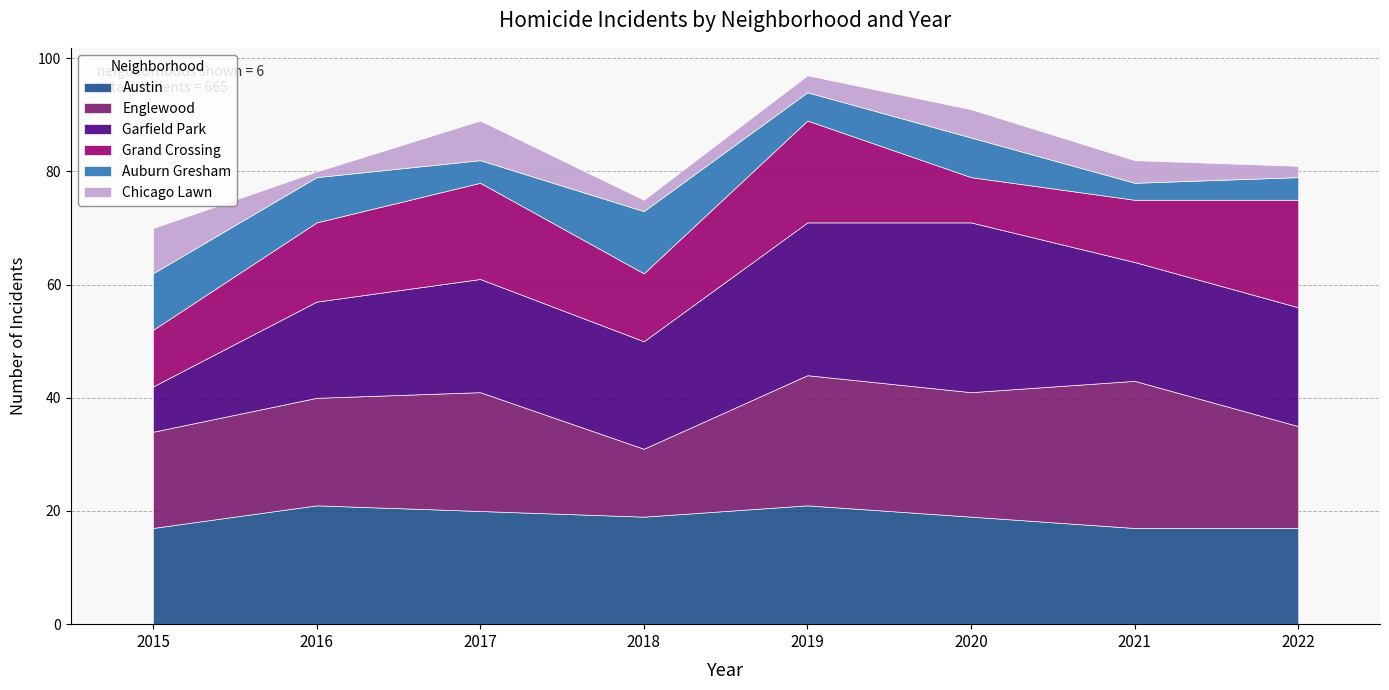

Which series ends up on top after the final intersection of Englewood and Garfield Park?

Garfield Park